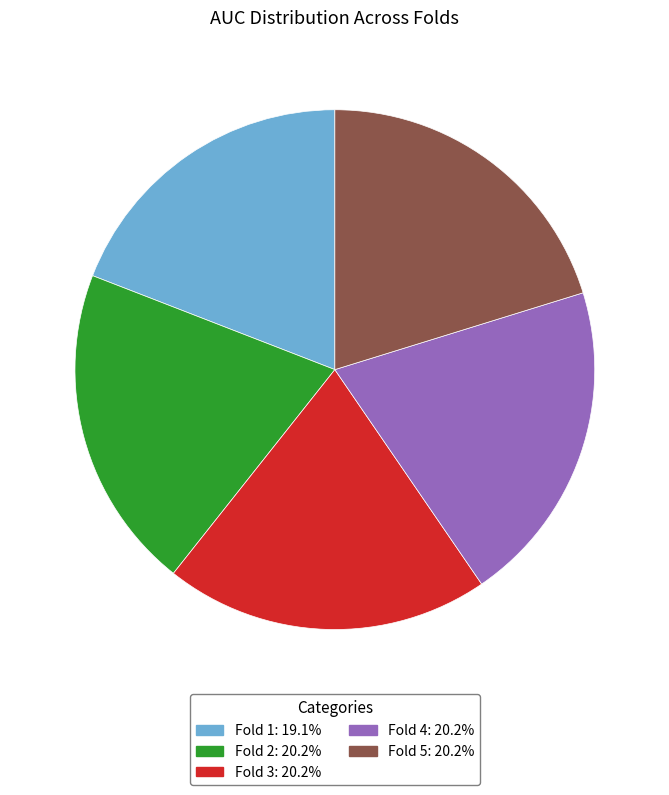

How many slices are in this pie chart?

5